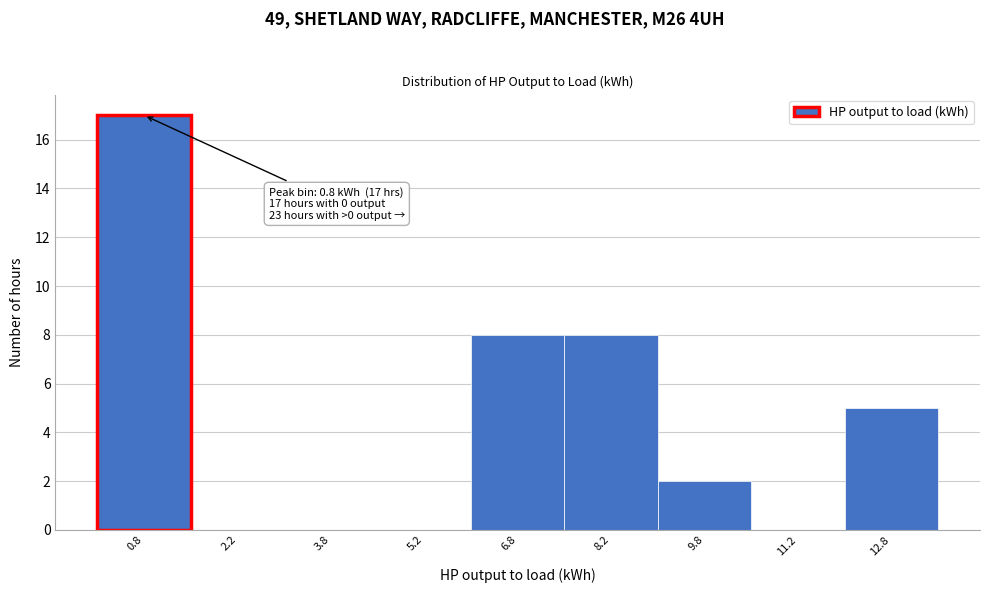

Over which range of the x-axis is the bar tallest?

0.0 to 1.5